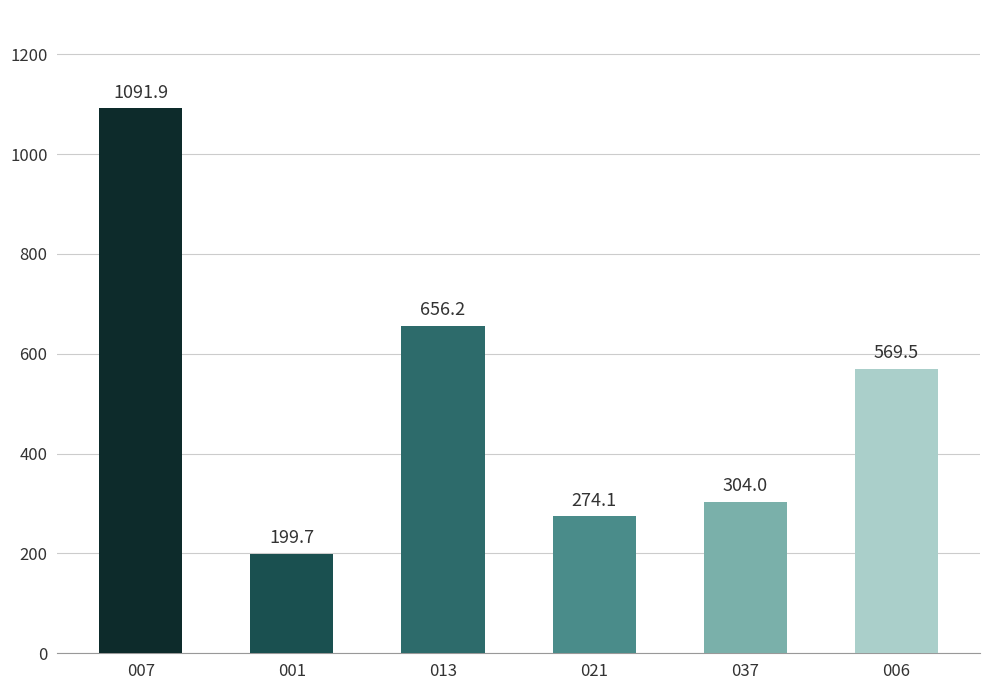

What is the label of the 4th bar from the right?

013